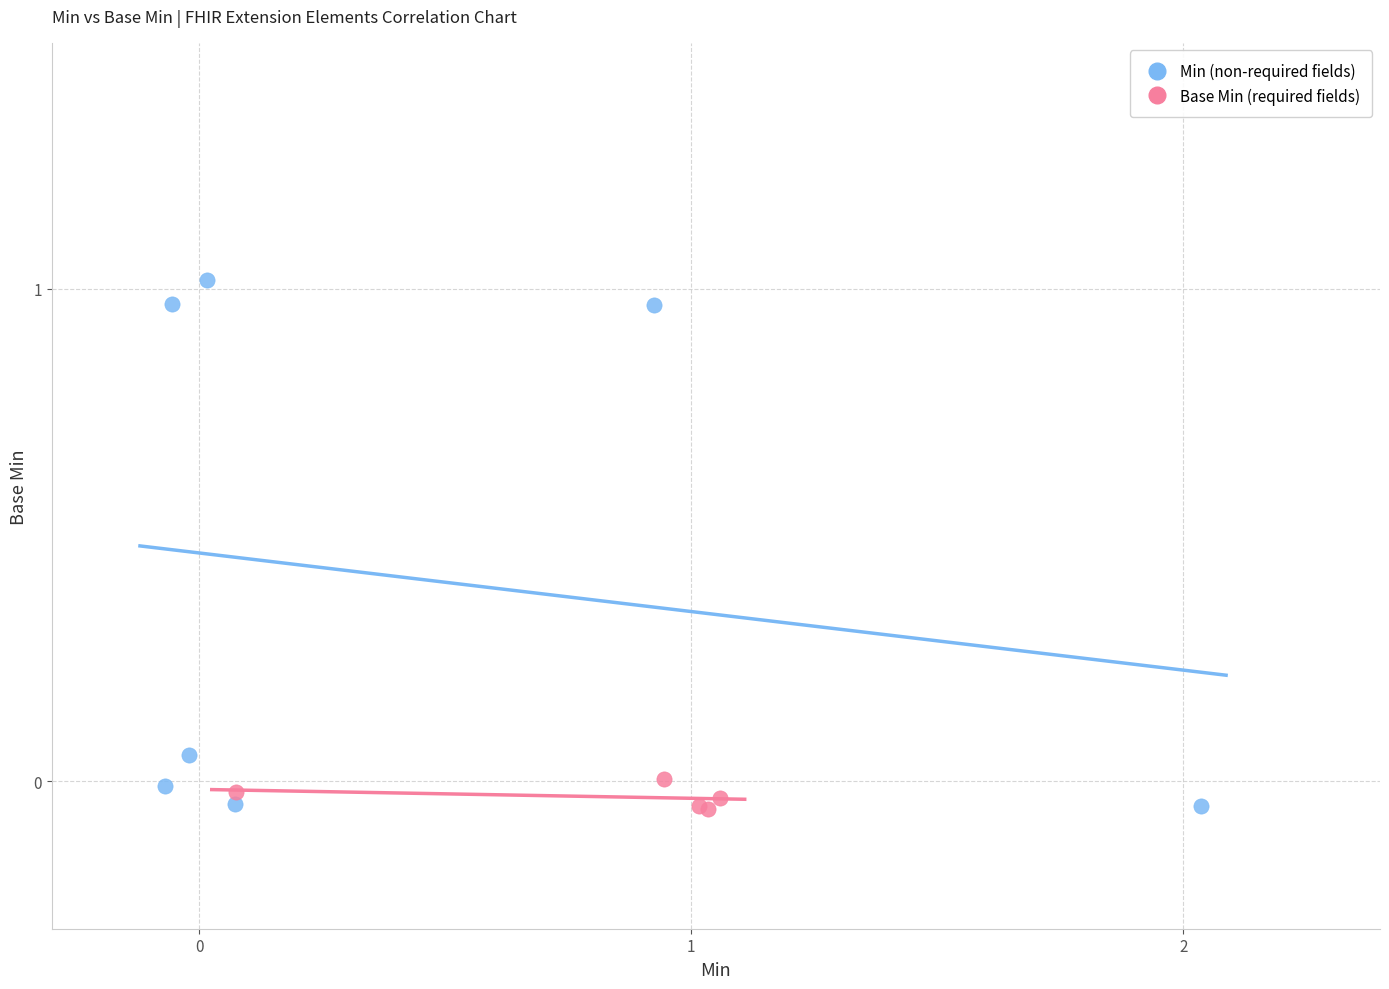

Which series reaches the maximum Y coordinate?

Min (non-required fields)